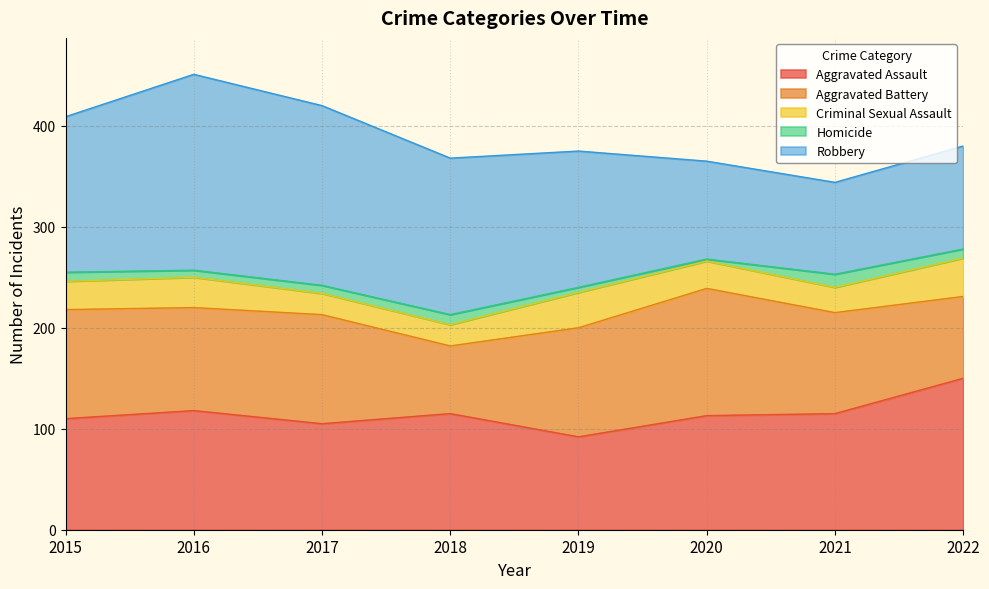

True or false: Aggravated Battery and Robbery intersect in this chart.

True